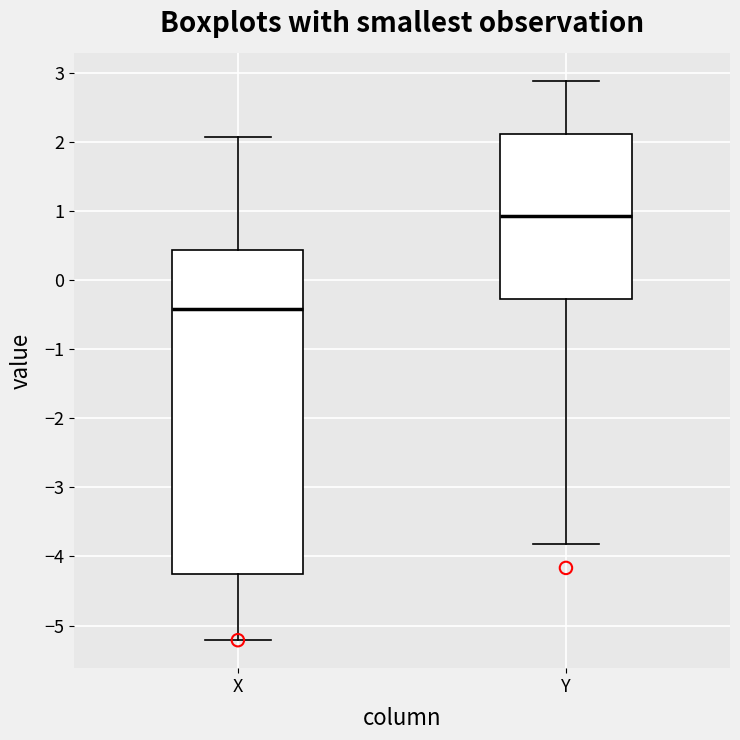

Reading left to right, read every box against the y-axis: the position of its median line, the range the box covers, and the ends of its whiskers. The values are not printed on the chart, so give them approximately, as read against the axis.

X: median -0.4, box -4.3 to 0.4, whiskers -5.2 to 2.1
Y: median 0.9, box -0.3 to 2.1, whiskers -3.8 to 2.9